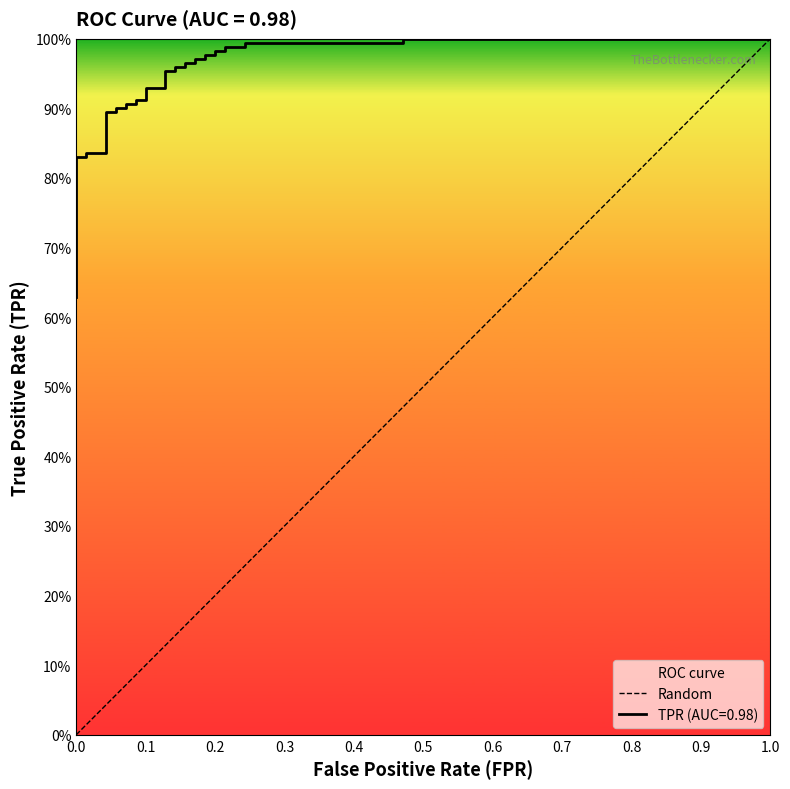

The chart shows a value of 0 at 0.0. True or false?

True